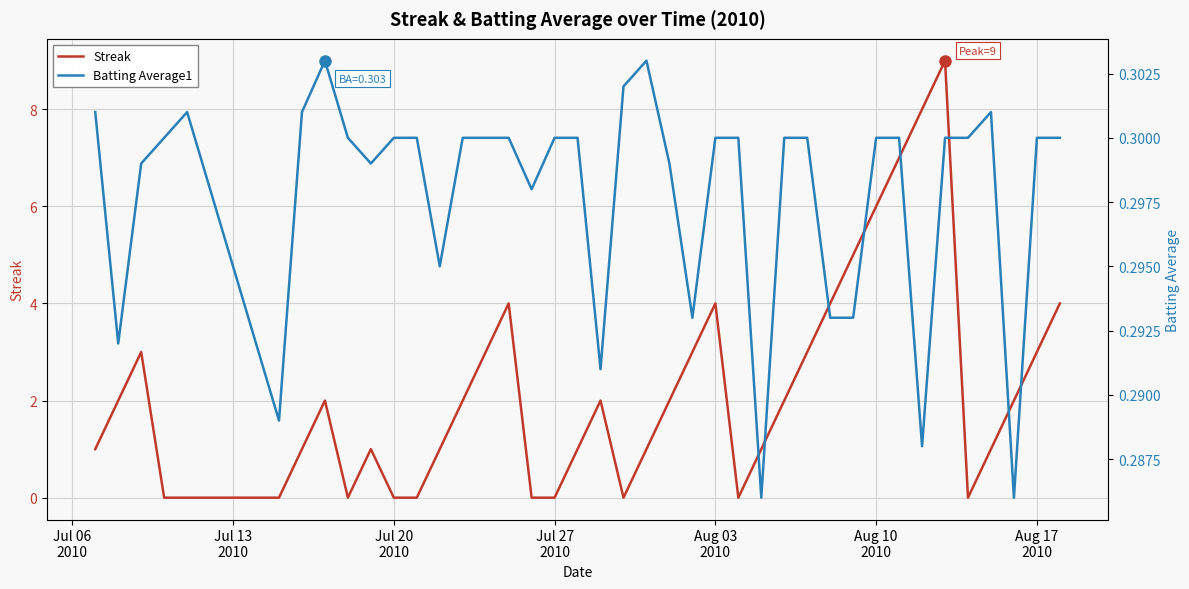

Which series has the widest spread of values?

Streak